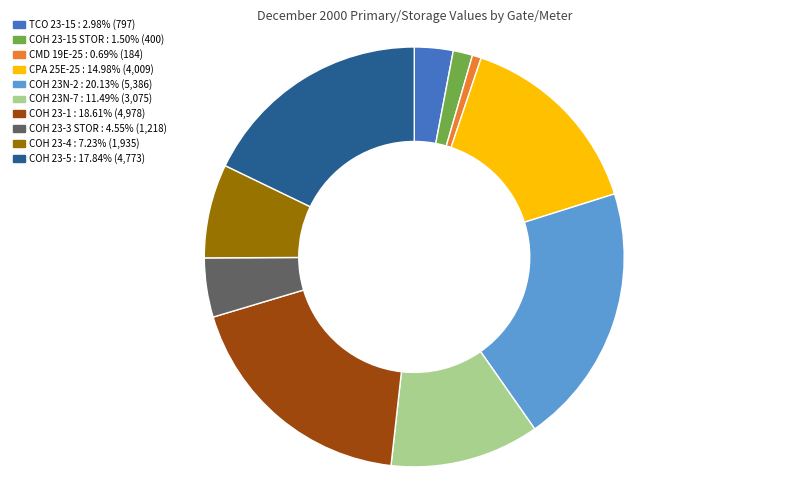

Does any single category account for the majority?

No